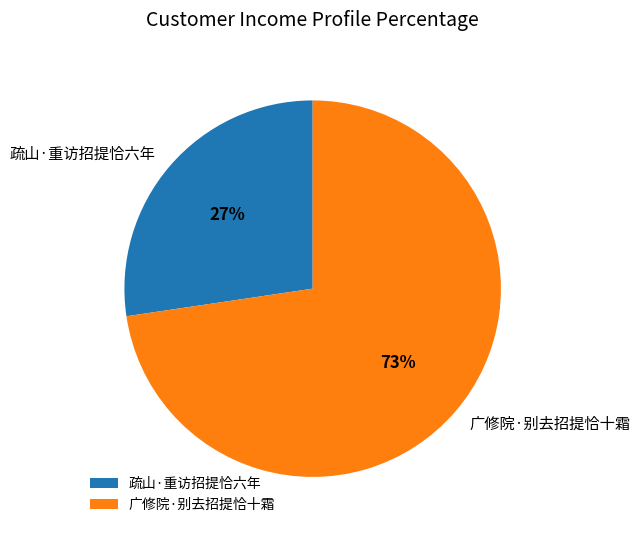

What is the largest slice in the pie chart?

广修院·别去招提恰十霜